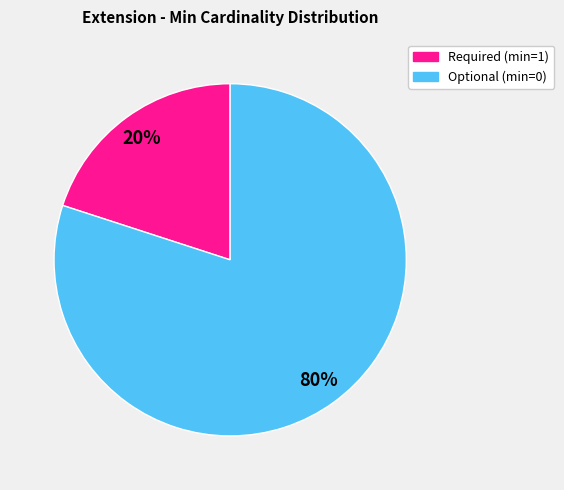

How many segments does this pie chart have?

2